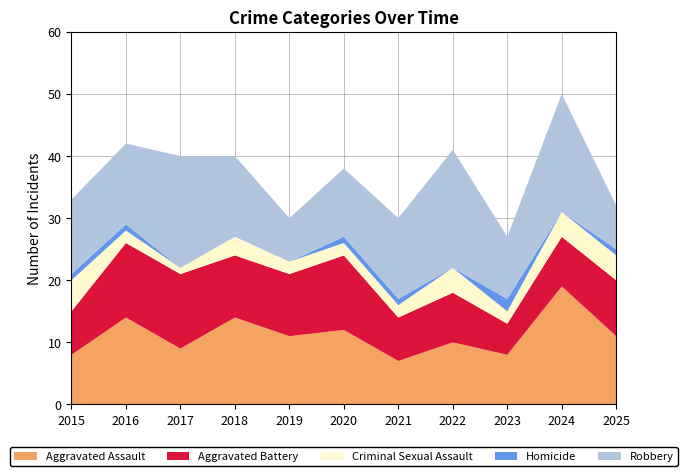

Reading left to right, transcribe all the data shown in this chart.

Aggravated Assault: 2015=8	2016=14	2017=9	2018=14	2019=11	2020=12	2021=7	2022=10	2023=8	2024=19	2025=11
Aggravated Battery: 2015=7	2016=12	2017=12	2018=10	2019=10	2020=12	2021=7	2022=8	2023=5	2024=8	2025=9
Criminal Sexual Assault: 2015=5	2016=2	2017=1	2018=3	2019=2	2020=2	2021=2	2022=4	2023=2	2024=4	2025=4
Homicide: 2015=1	2016=1	2017=0	2018=0	2019=0	2020=1	2021=1	2022=0	2023=2	2024=0	2025=1
Robbery: 2015=12	2016=13	2017=18	2018=13	2019=7	2020=11	2021=13	2022=19	2023=10	2024=19	2025=7